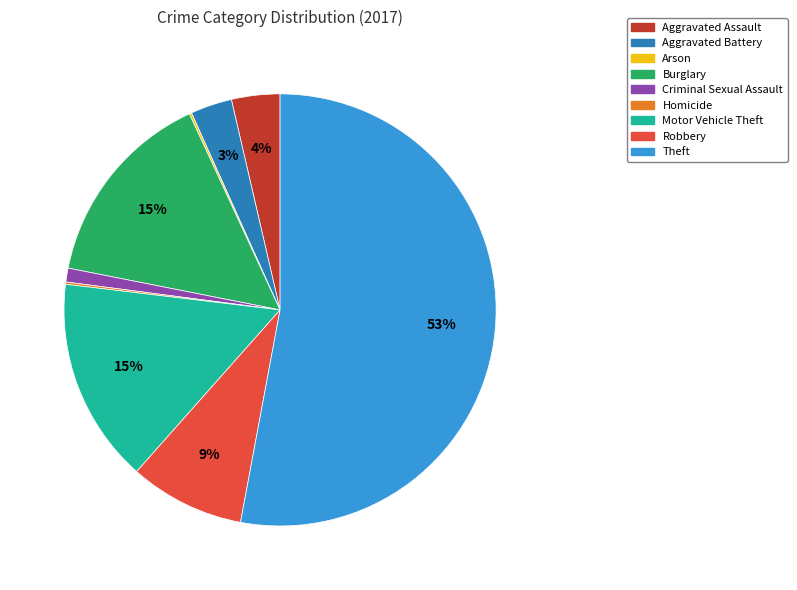

Approximately how many times larger is the value at Aggravated Battery compared to Burglary?

0.2